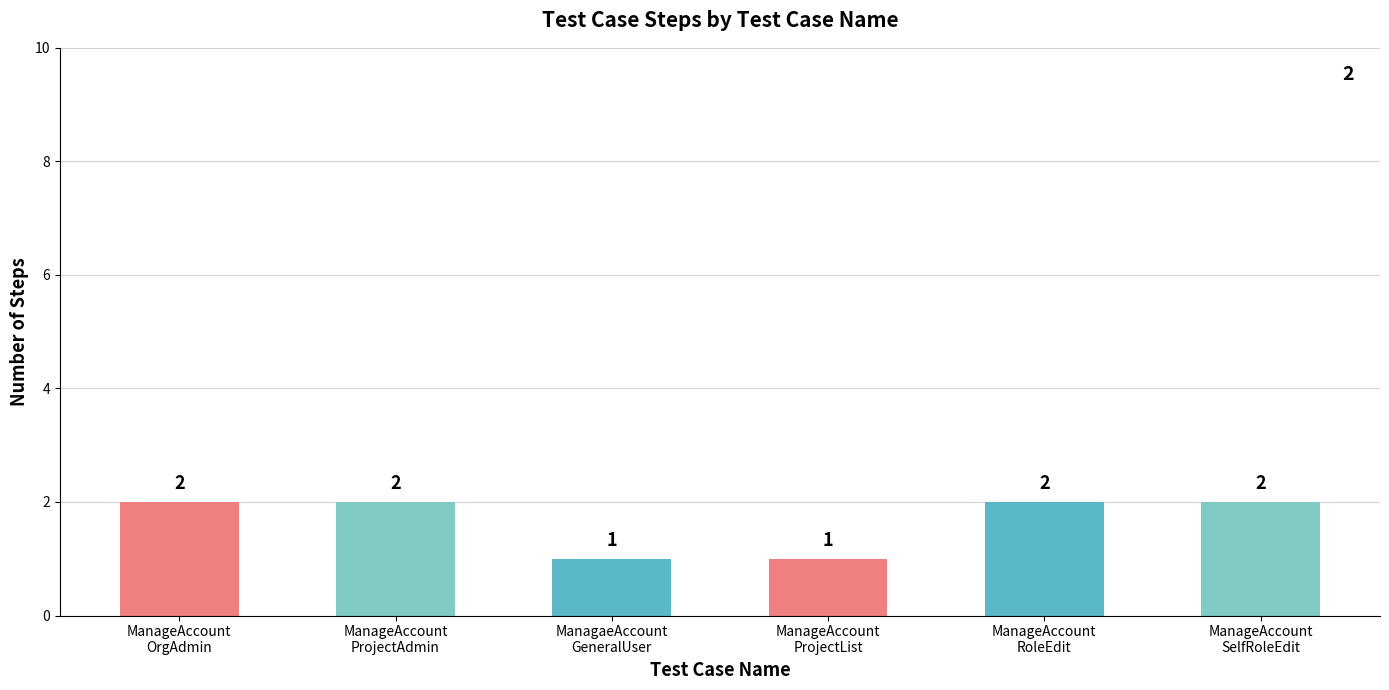

How many values are between 1 and 2?

6